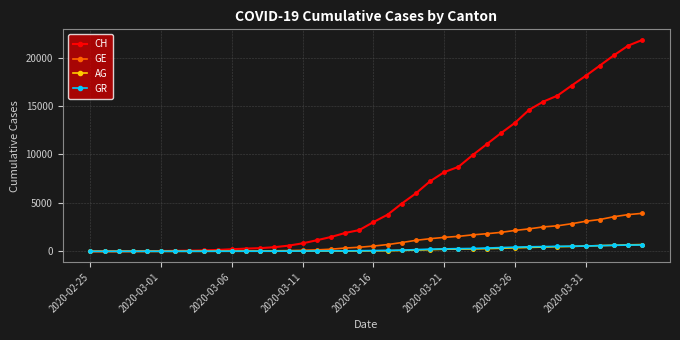

How many series are shown in this chart?

4